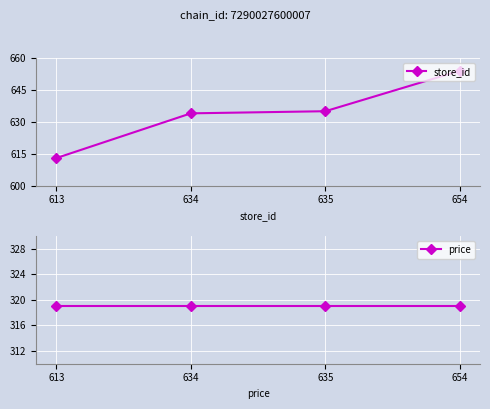

How many lines are shown in the chart?

2